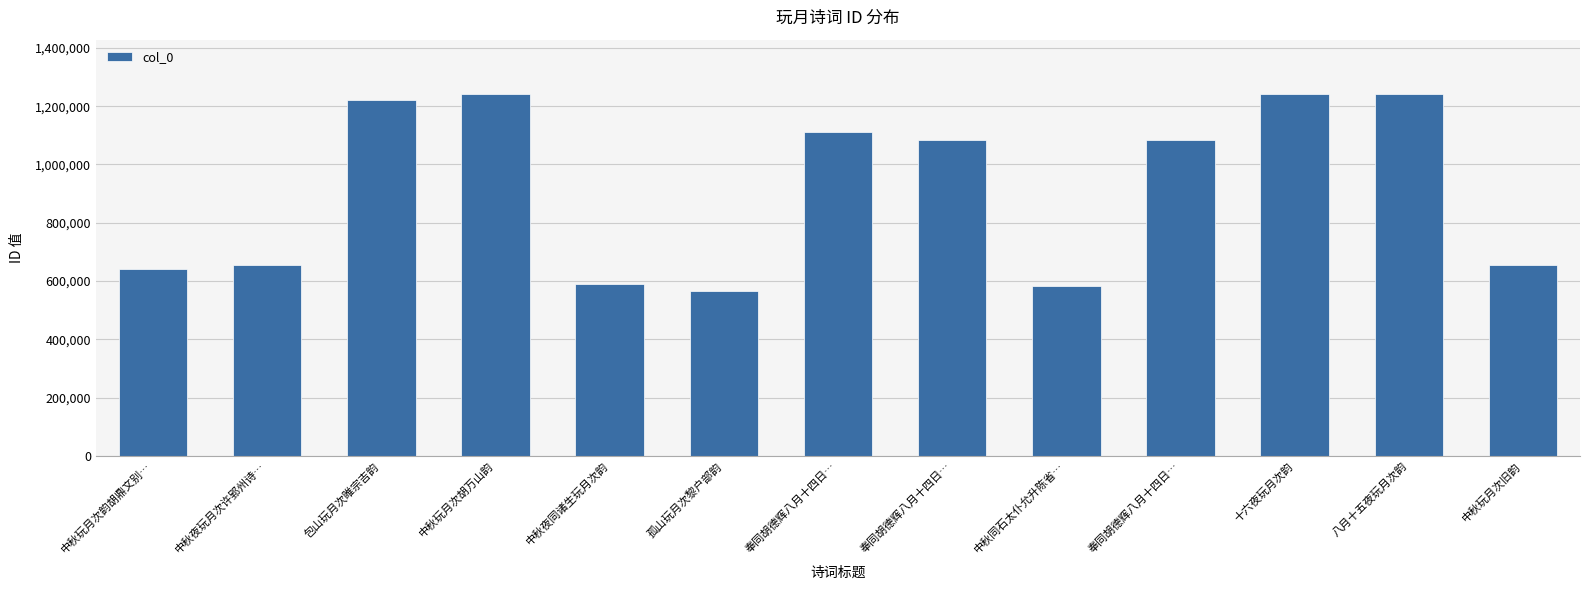

Count the number of data series in this chart.

1